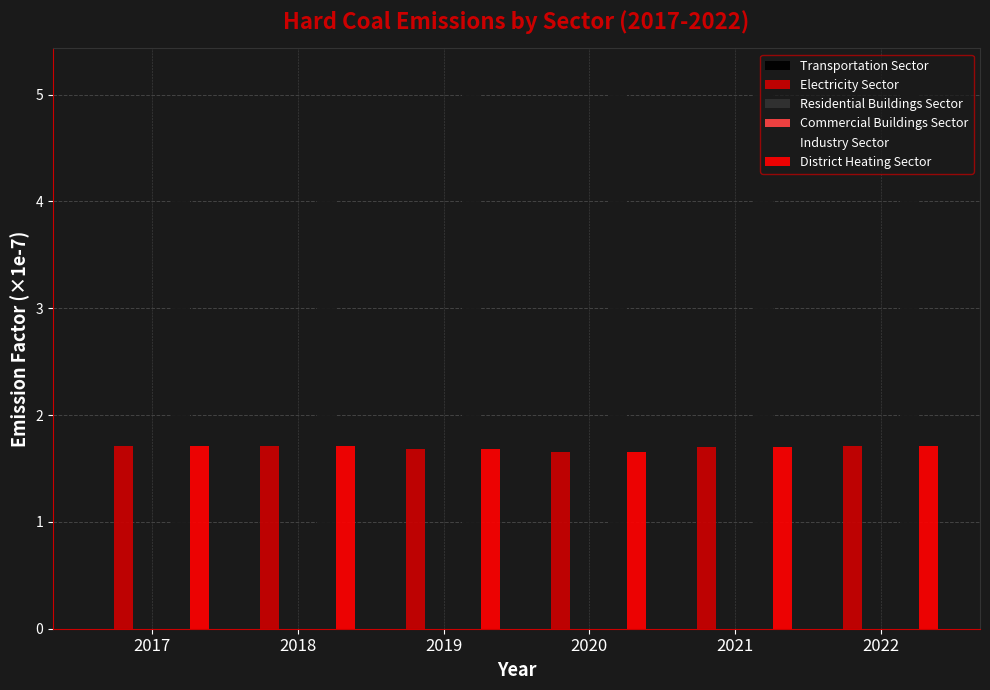

What is the value of the Industry Sector bar at the 4th from the left?

5.1